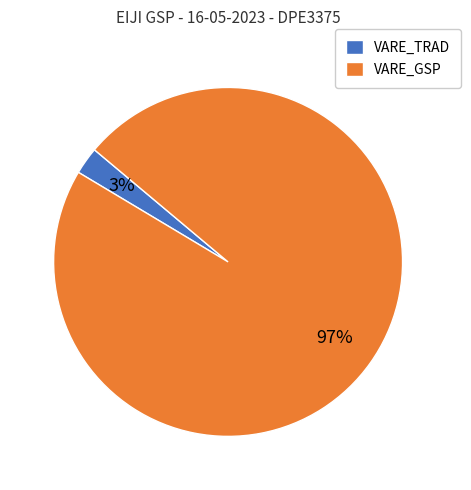

How many slices are in this pie chart?

2